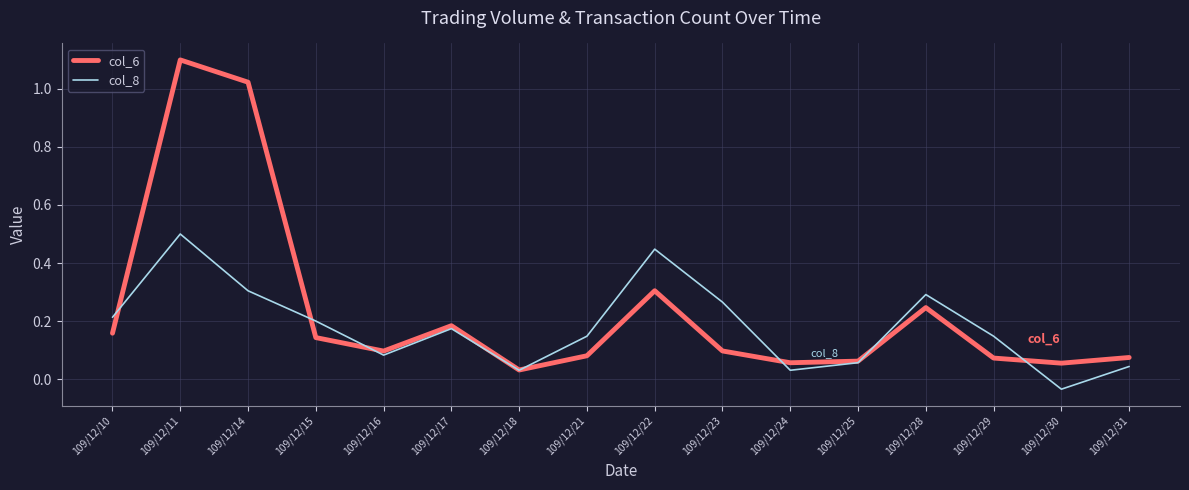

The value of col_8 at 109/12/28 is 0.3. True or false?

True